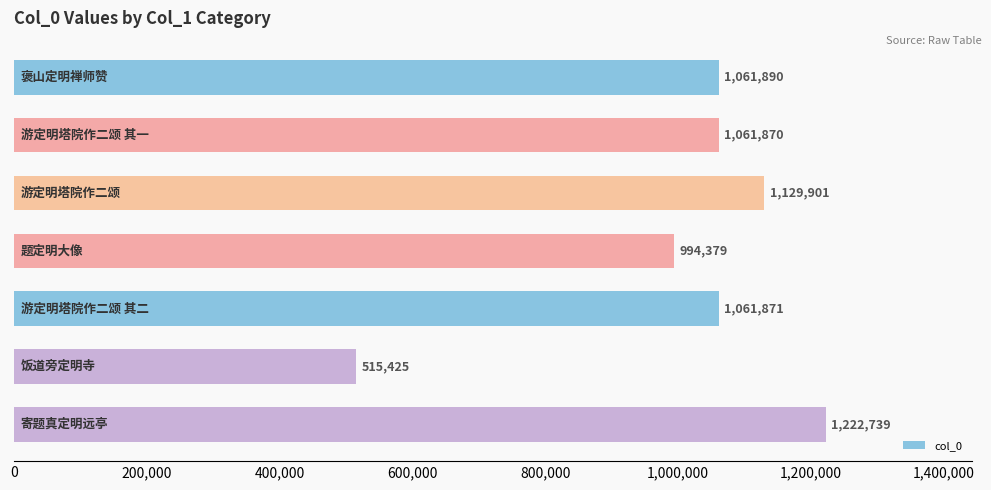

What is the maximum value shown in the chart?

1222739